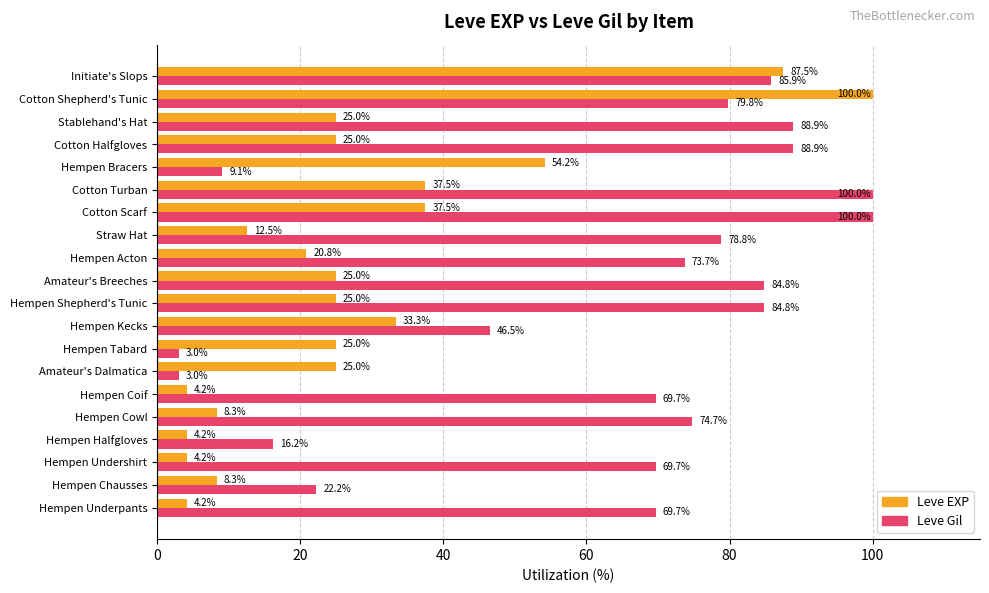

What is the average value of the Leve Gil series?

62.5